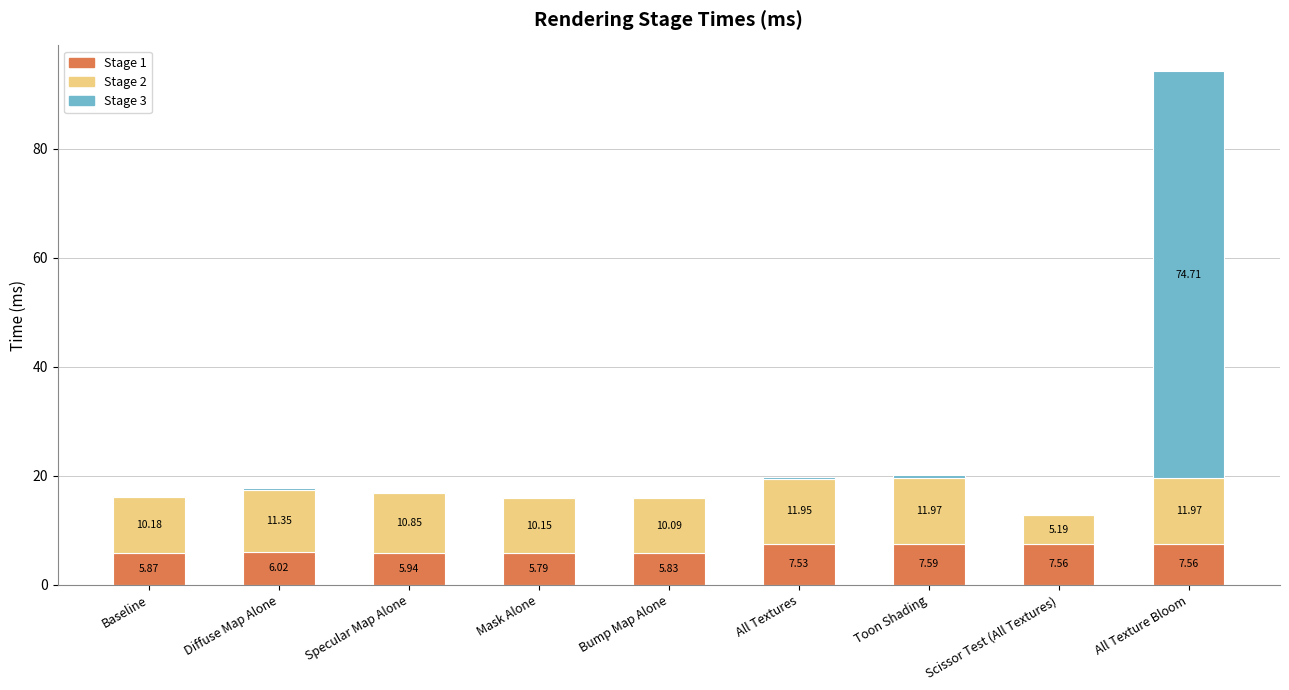

What is the sum of the Stage 1 values at Baseline and Mask Alone?

11.7